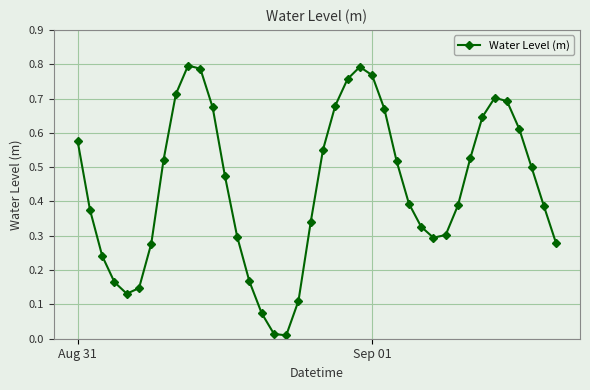

How many points are higher than both their immediate neighbors (excluding endpoints)?

3